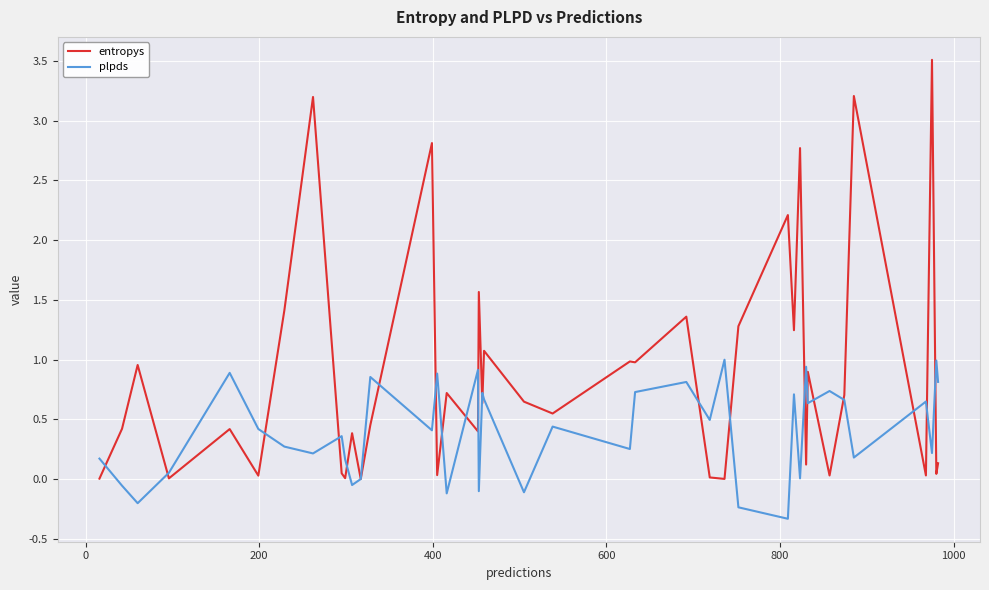

What is the minimum value shown in the chart?

-0.3